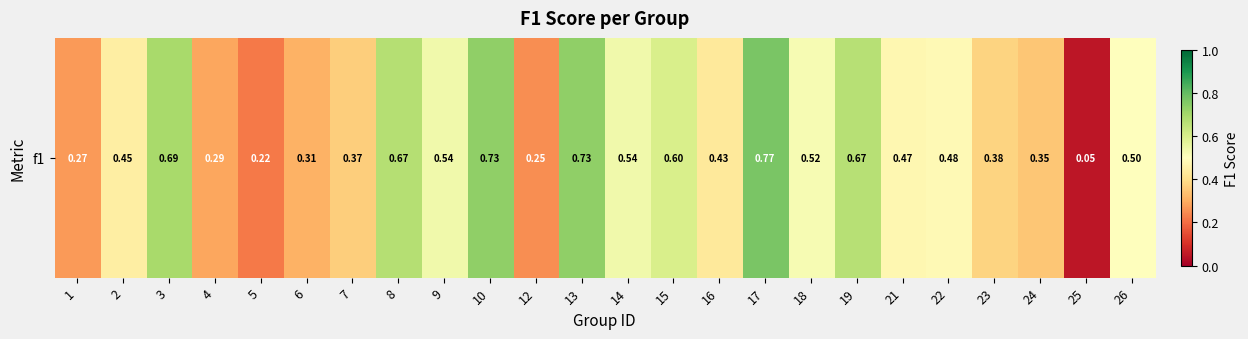

At which label is the value closest to 0?

25